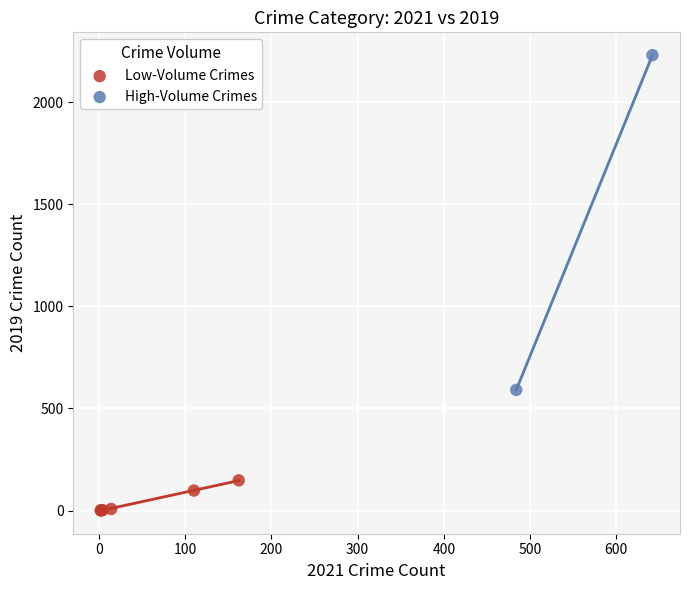

Which series reaches the minimum Y coordinate?

Low-Volume Crimes